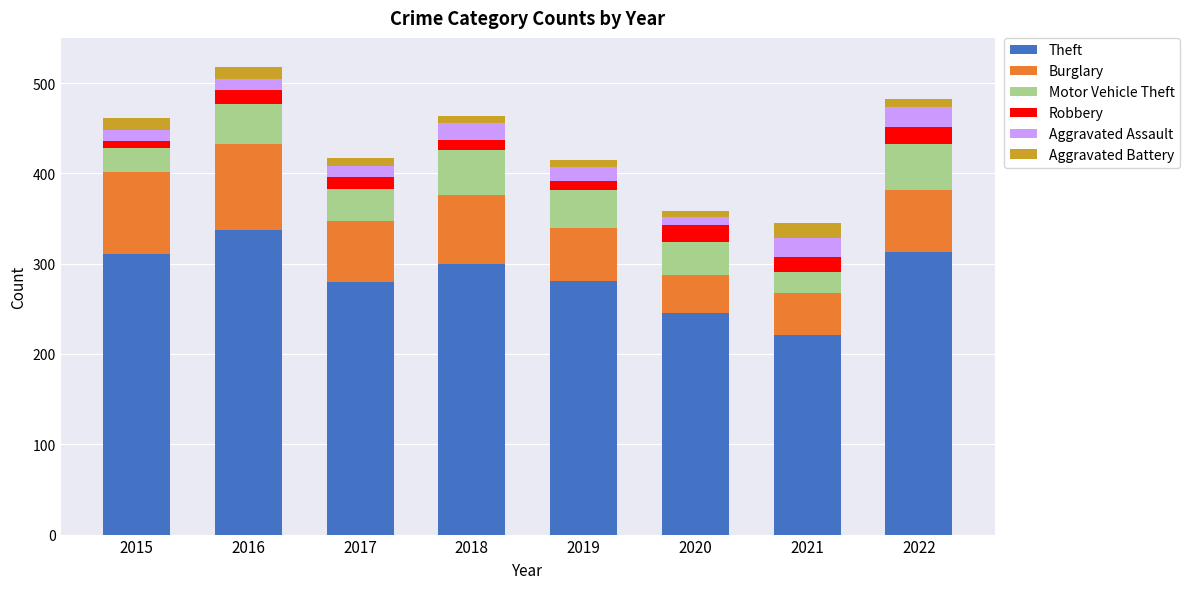

What is the value of the Theft bar at the 3rd from the left?

280